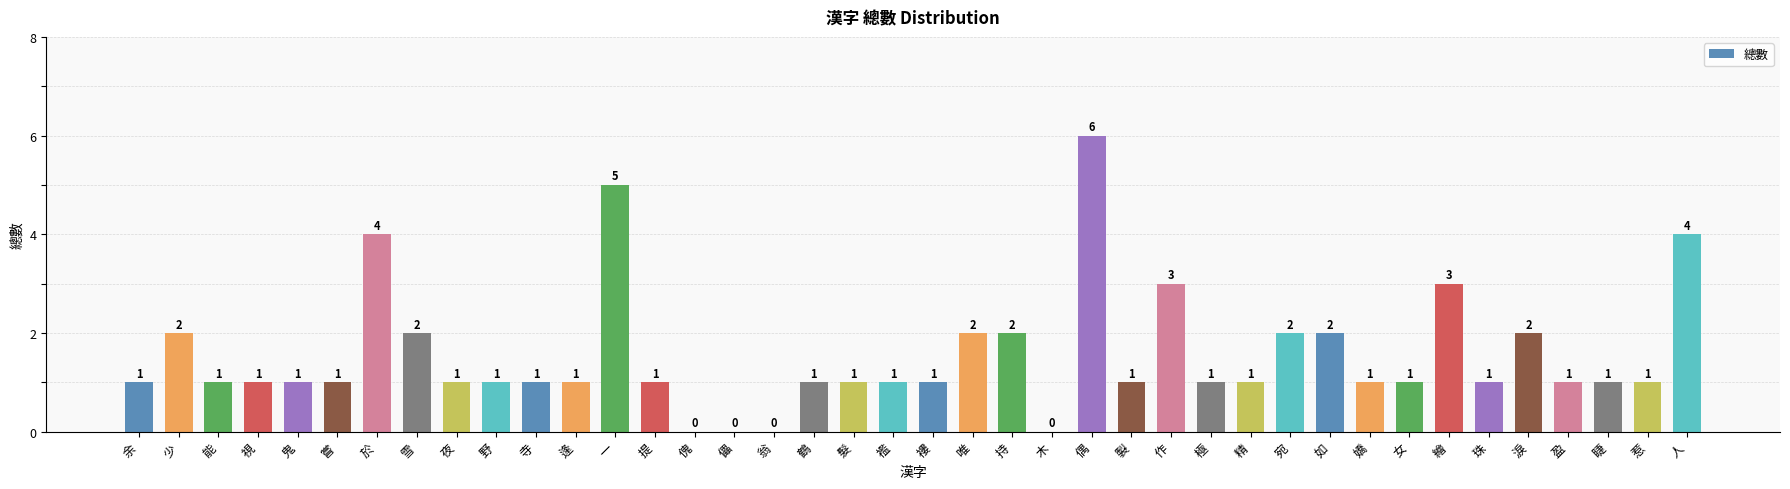

What is the change in value from 精 to 淚?

+1